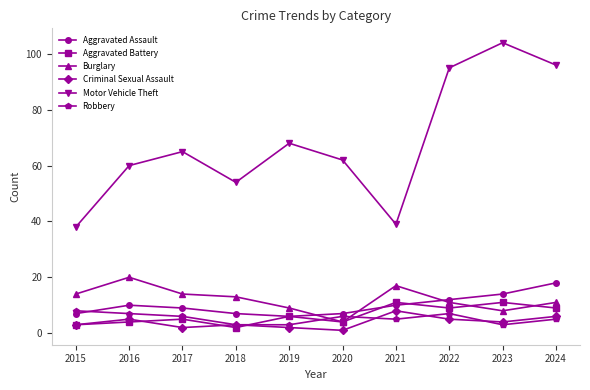

What is the value of the Burglary point at the 10th from the left?

11